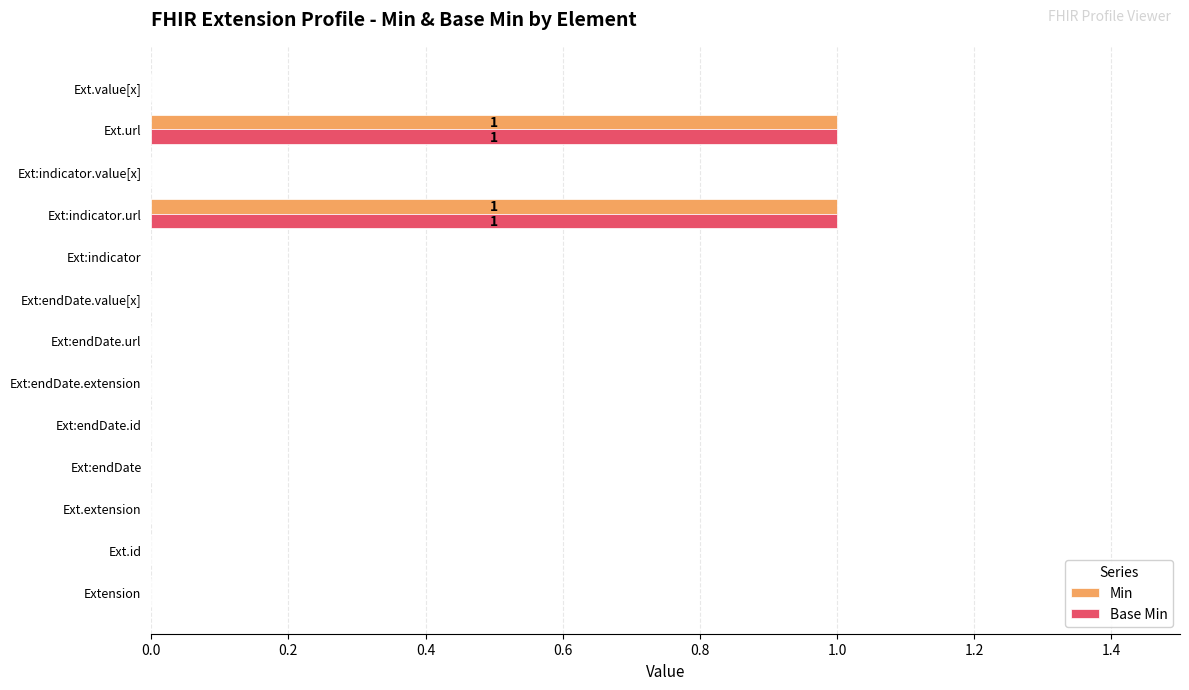

Is it true that Base Min equals 0 at Ext.url?

False